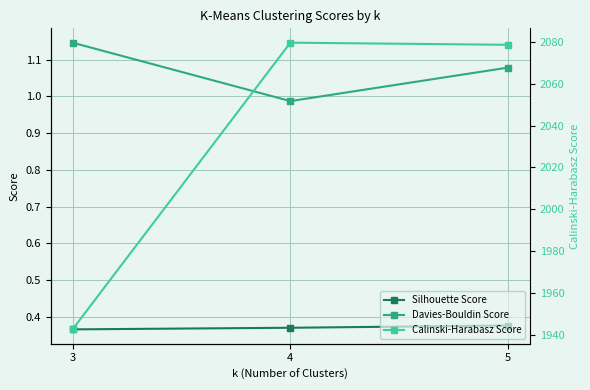

Reading left to right, what are all the values shown in this chart?

Silhouette Score: 0.4	0.4	0.4
Davies-Bouldin Score: 1.1	1.0	1.1
Calinski-Harabasz Score: 1942.7	2079.6	2078.6